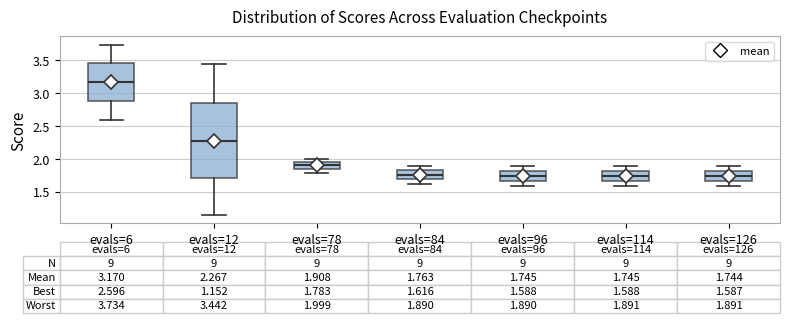

Which box's median line is the highest?

evals=6